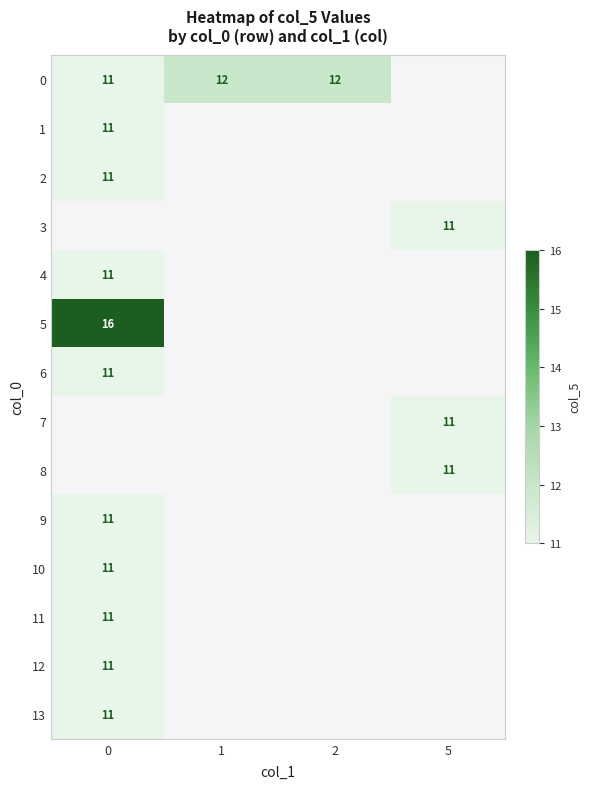

The value of 11 at 0 is 11. True or false?

True